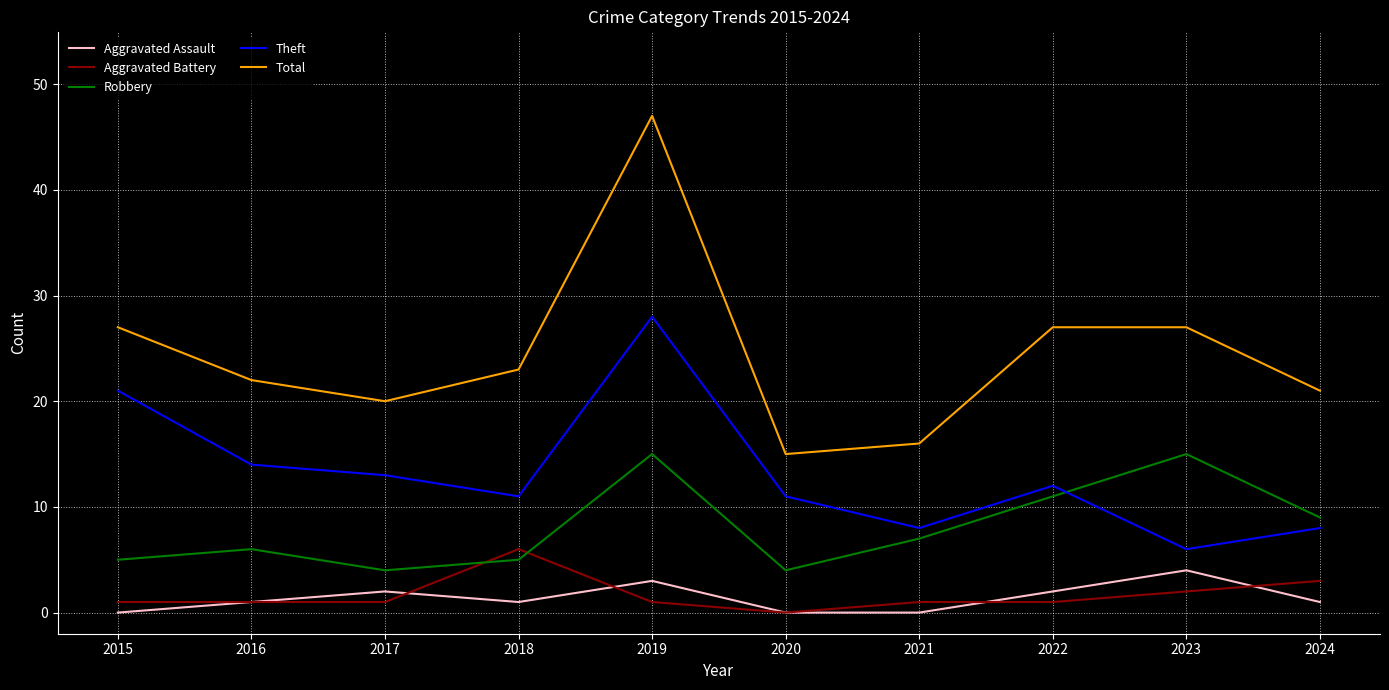

Which series has the widest spread of values?

Total